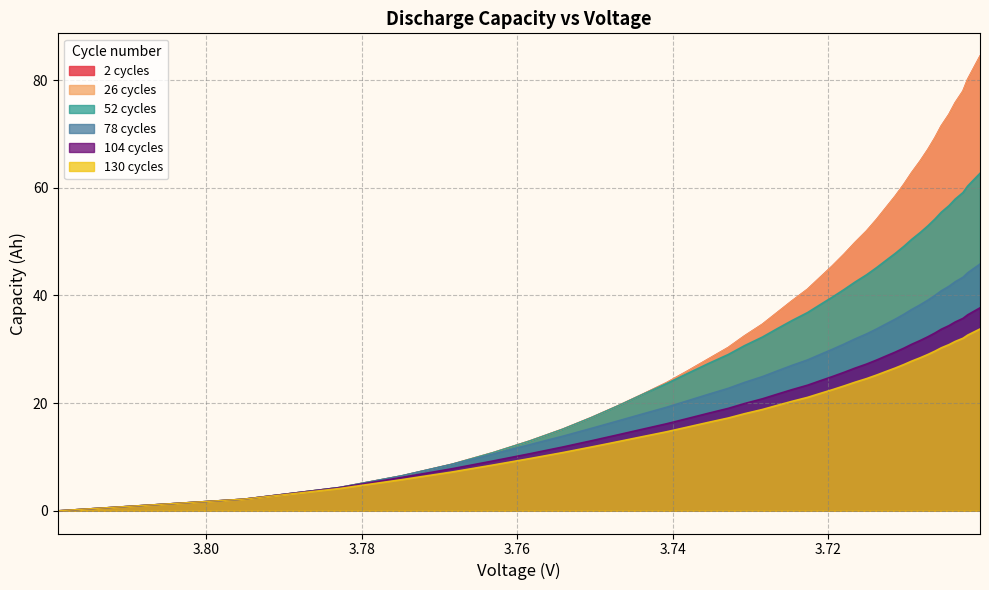

The value of 78 cycles at 33 is 24.7. True or false?

False